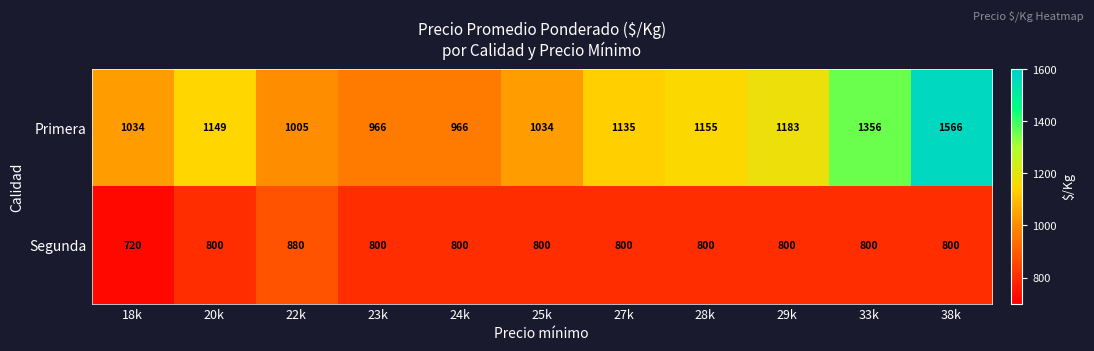

What is the spread (max minus min) of values at 24k?

166